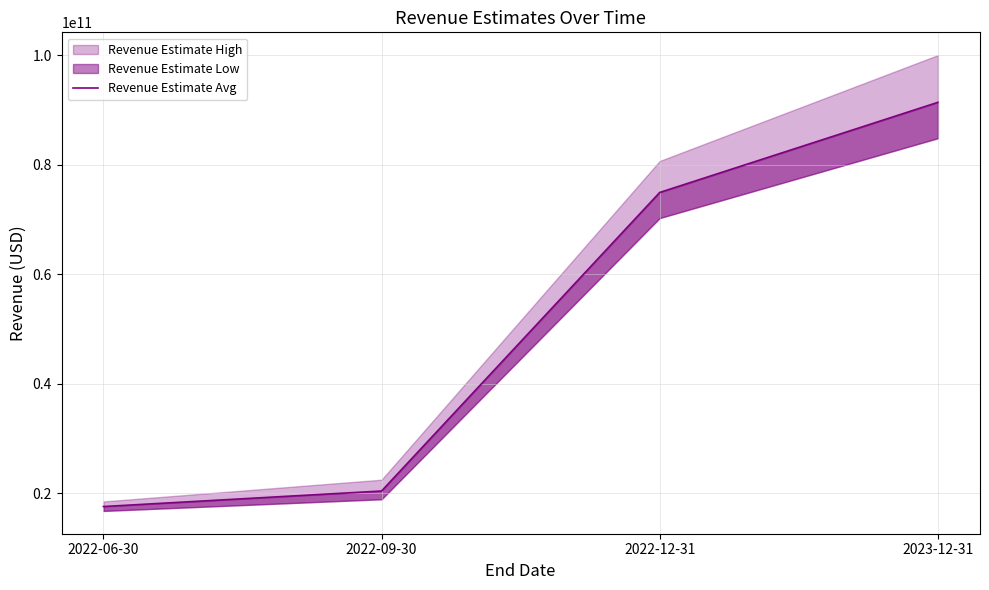

How many lines are shown in the chart?

1